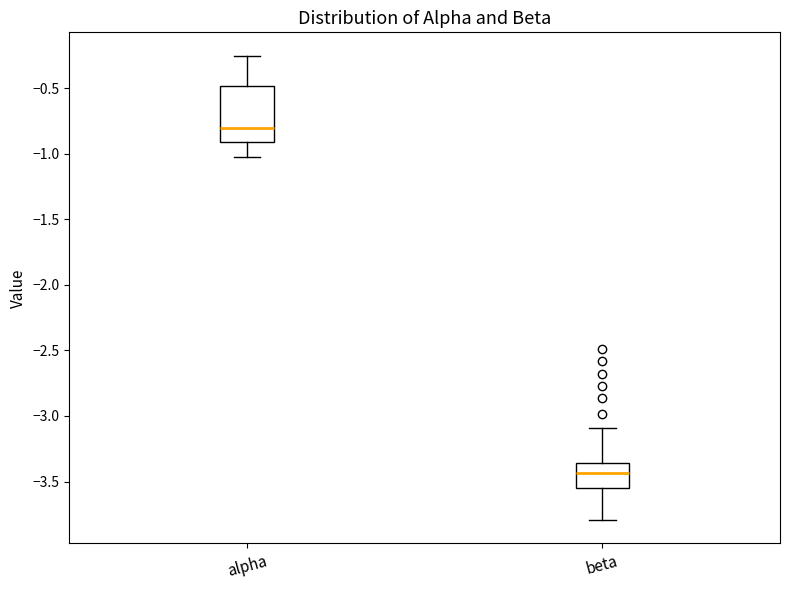

Reading left to right, read every box against the y-axis: the position of its median line, the range the box covers, and the ends of its whiskers. The values are not printed on the chart, so give them approximately, as read against the axis.

alpha: median -0.80, box -0.90 to -0.50, whiskers -1.00 to -0.25
beta: median -3.45, box -3.55 to -3.35, whiskers -3.80 to -3.10